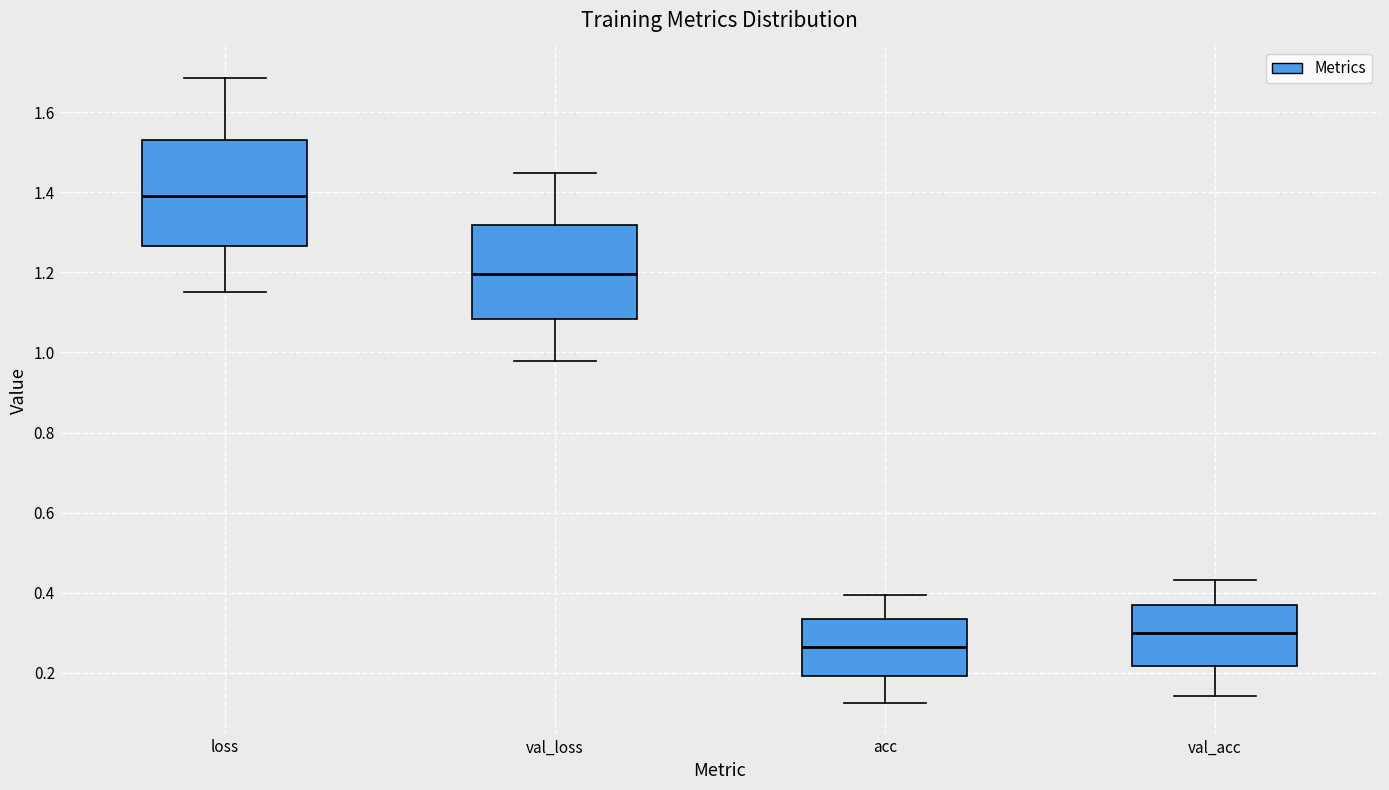

Reading left to right, transcribe this box plot: for each box, give where its median line is, the range the box spans, and where its two whiskers end, as read against the y-axis. The values are not printed on the chart, so give them approximately, as read against the axis.

loss: median 1.40, box 1.26 to 1.54, whiskers 1.16 to 1.68
val_loss: median 1.20, box 1.08 to 1.32, whiskers 0.98 to 1.44
acc: median 0.26, box 0.20 to 0.34, whiskers 0.12 to 0.40
val_acc: median 0.30, box 0.22 to 0.36, whiskers 0.14 to 0.44